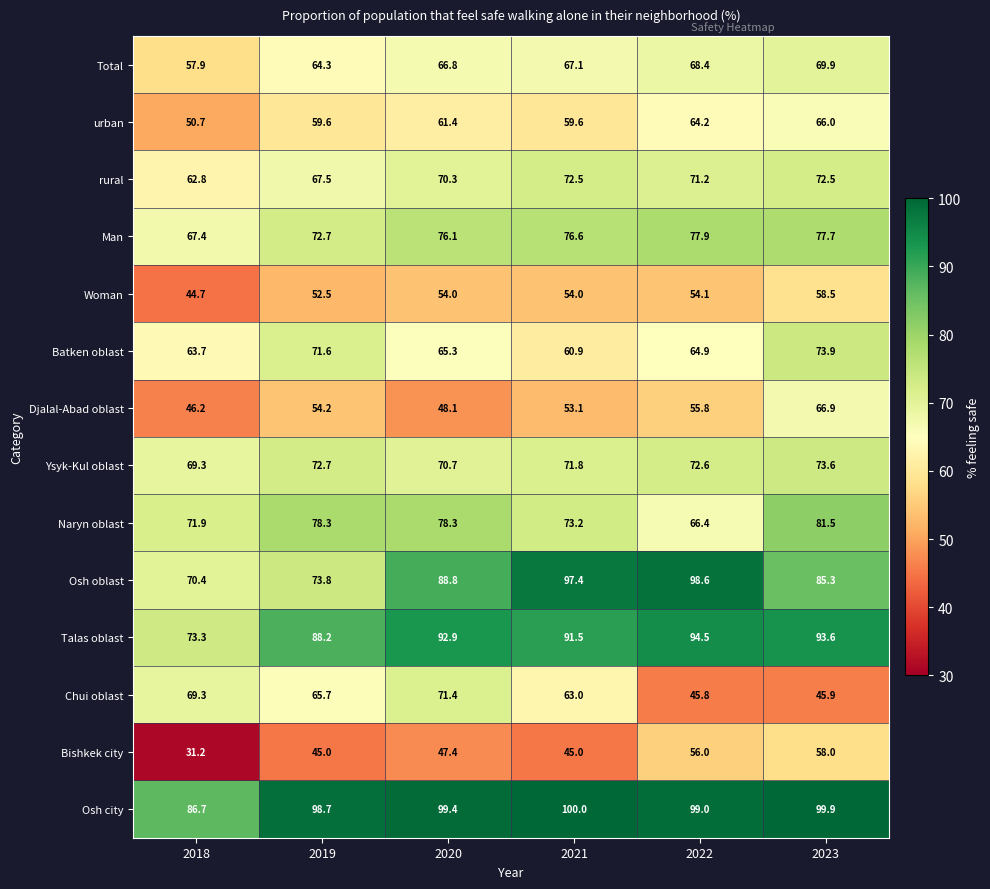

Rank the series at 2022 from lowest to highest value.

Chui oblast, Woman, Djalal-Abad oblast, Bishkek city, urban, Batken oblast, Naryn oblast, Total, rural, Ysyk-Kul oblast, Man, Talas oblast, Osh oblast, Osh city